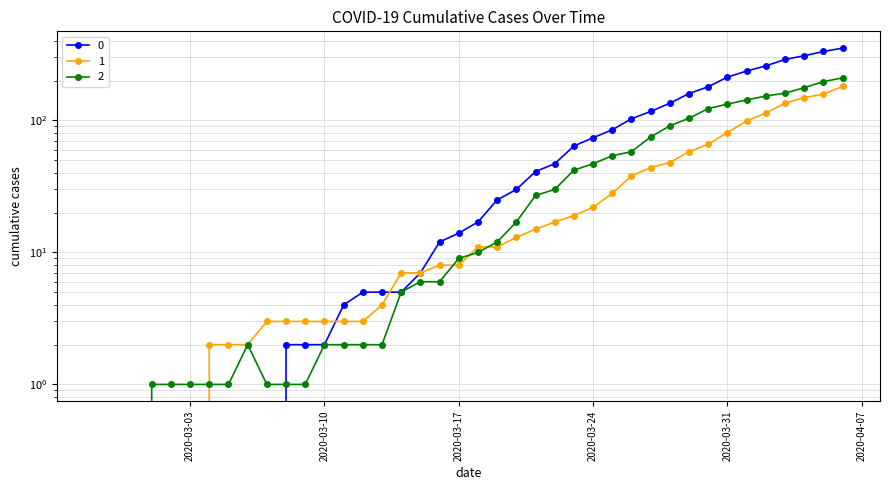

True or false: 2 and 0 cross at least once.

True